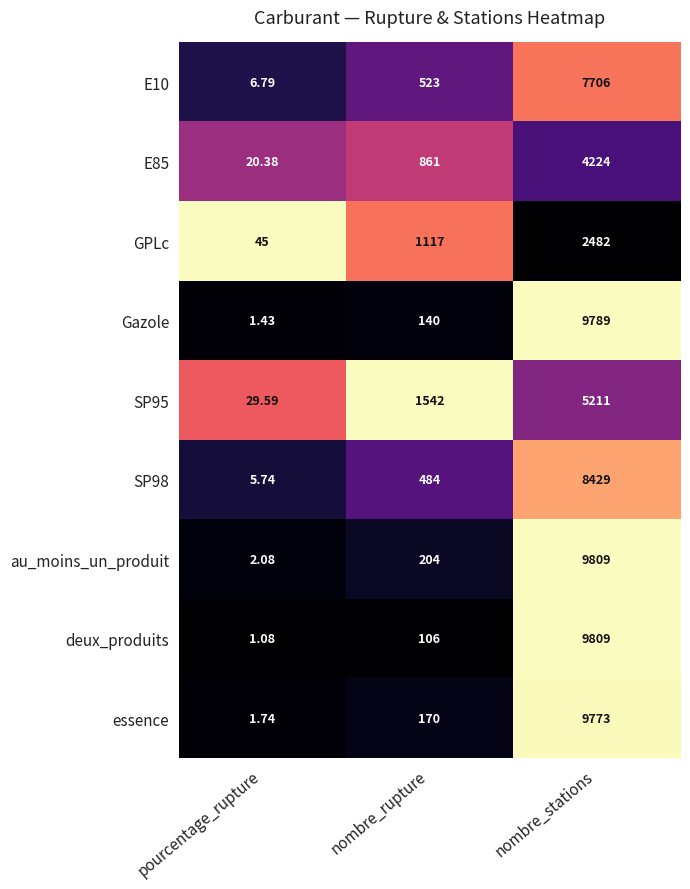

Count the number of categories in the chart.

3